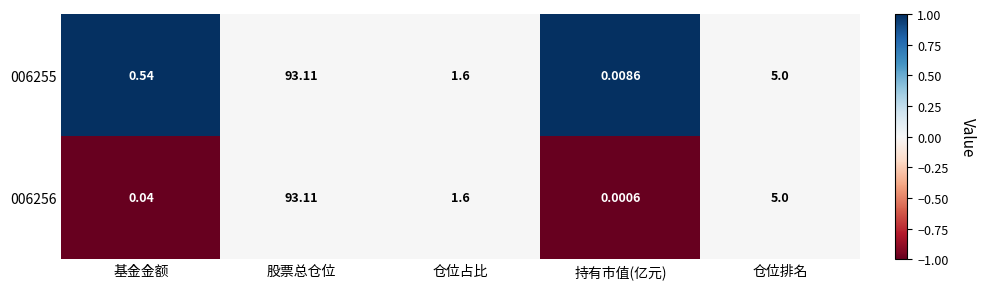

Which label corresponds to the largest value in the chart?

股票总仓位